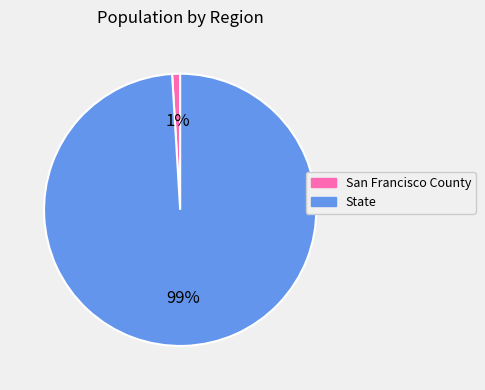

Which slice represents more than half of the pie?

State